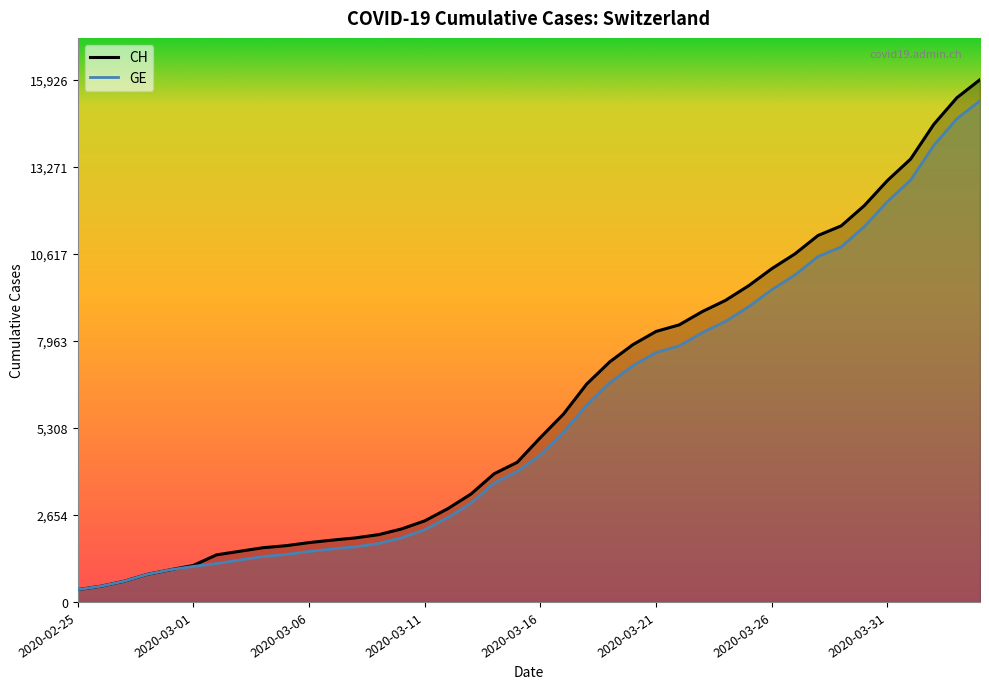

Which has a higher value, 37 or 14?

37